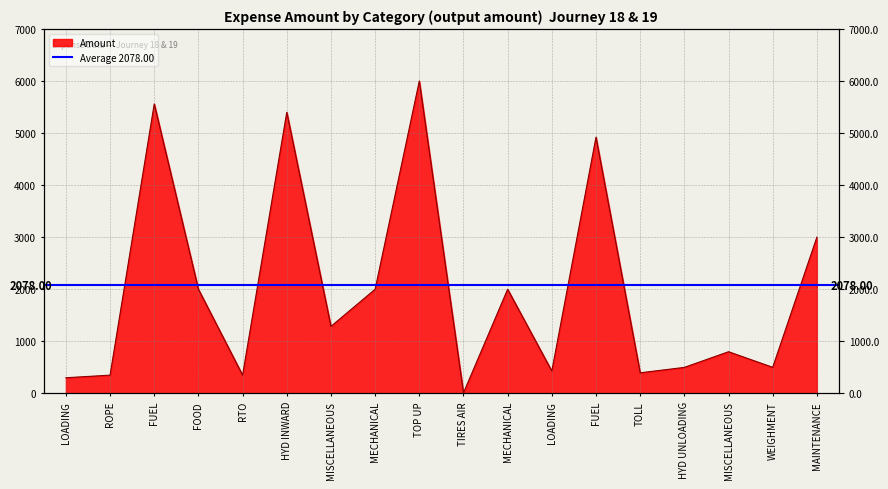

Where is the data nearest to the value 3005?

MAINTENANCE